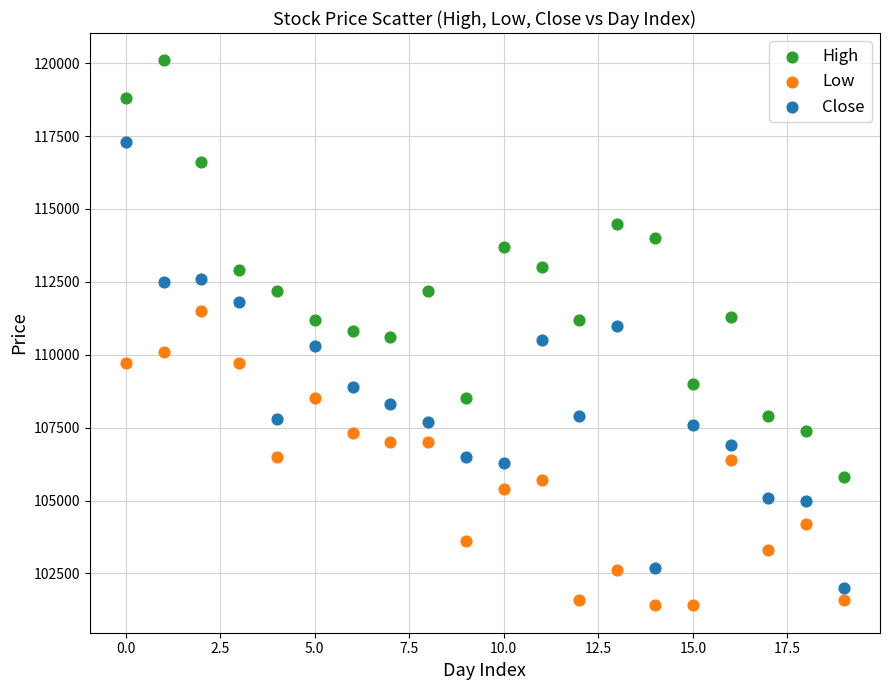

Which series reaches the maximum Y coordinate?

High